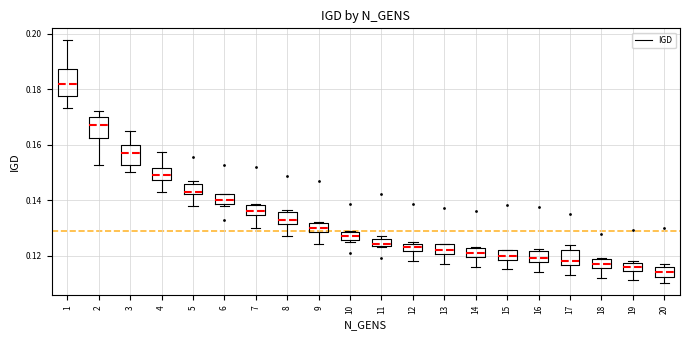

Which box has the highest median line?

1